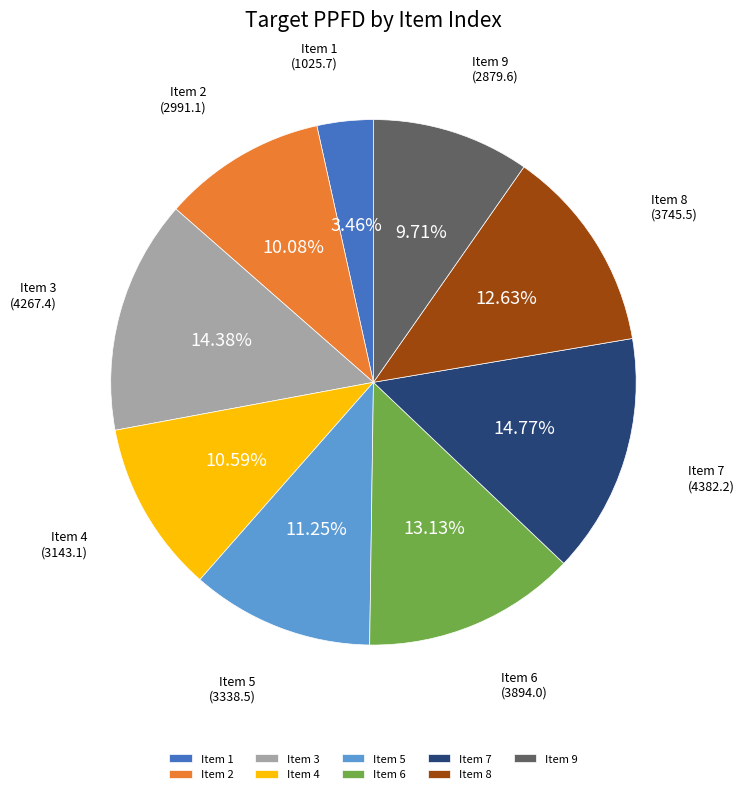

Do Item 6 and Item 9 together represent more than half of the pie?

No